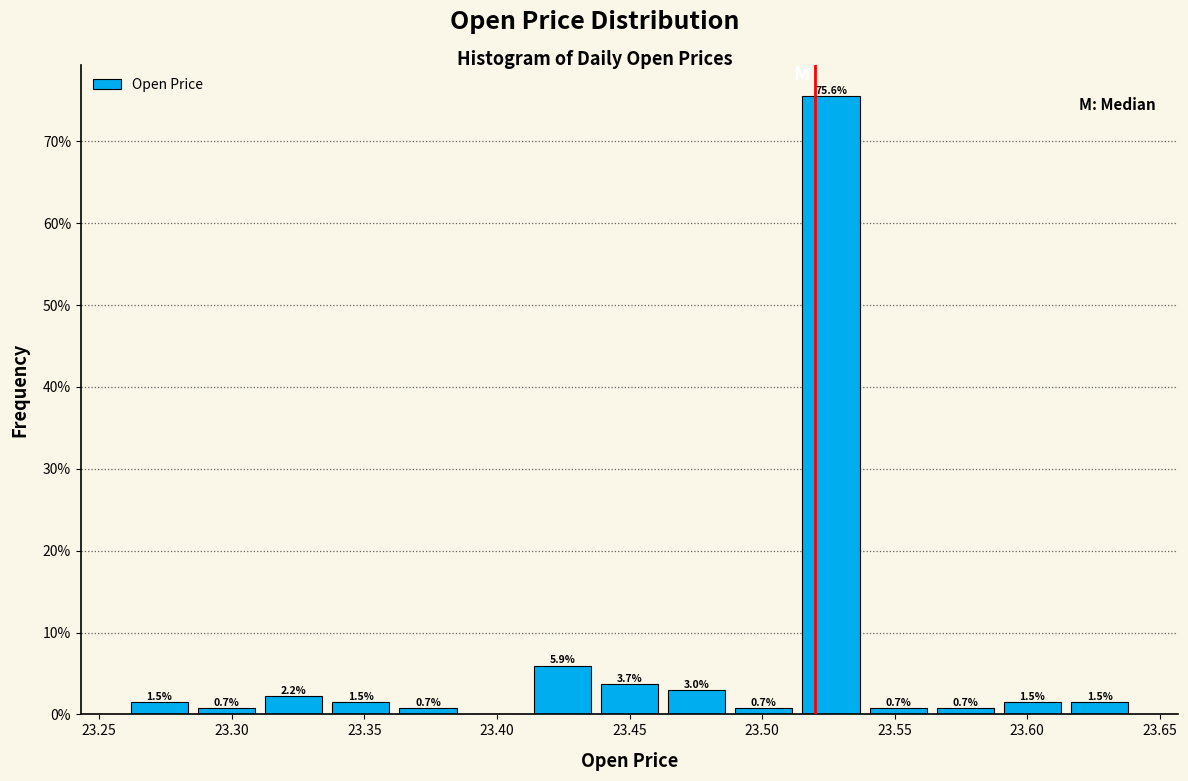

Which range on the x-axis has the tallest bar?

23.515 to 23.540